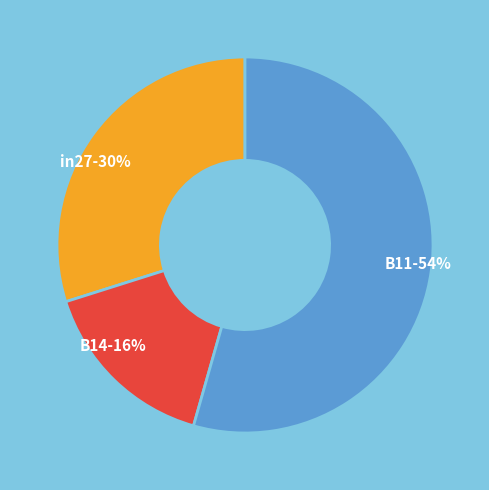

Which category has the smallest portion of the pie?

B14